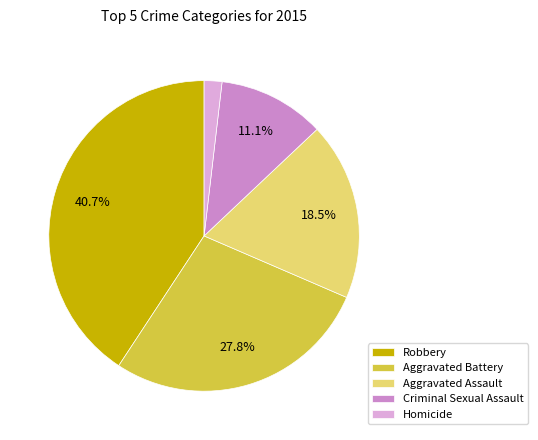

True or false: Robbery accounts for 41% of the total.

True